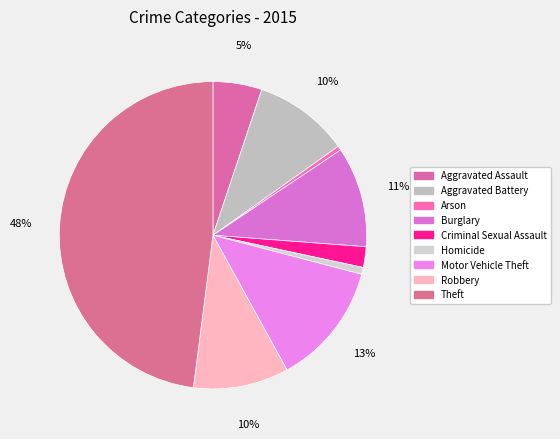

Rank the categories by value from highest to lowest.

Theft, Motor Vehicle Theft, Burglary, Aggravated Battery, Robbery, Aggravated Assault, Criminal Sexual Assault, Homicide, Arson